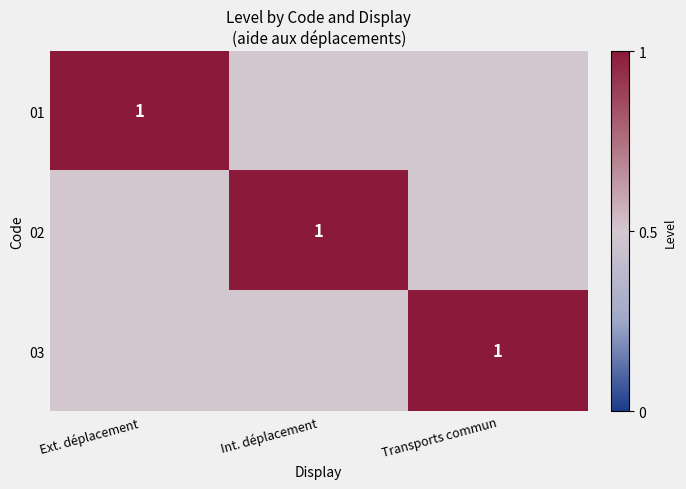

Is it true that 03 equals 1.0 at Transports commun?

True